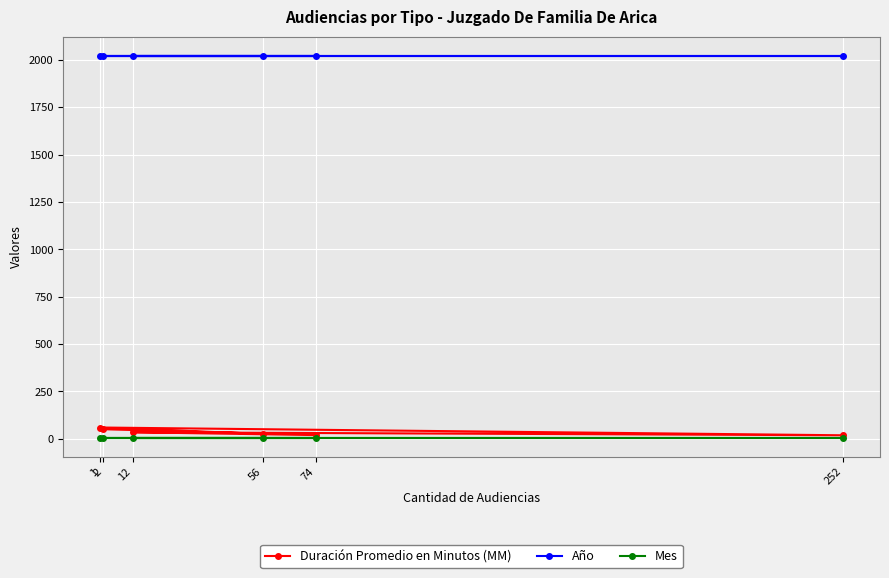

Which series has the largest total across all categories?

Año